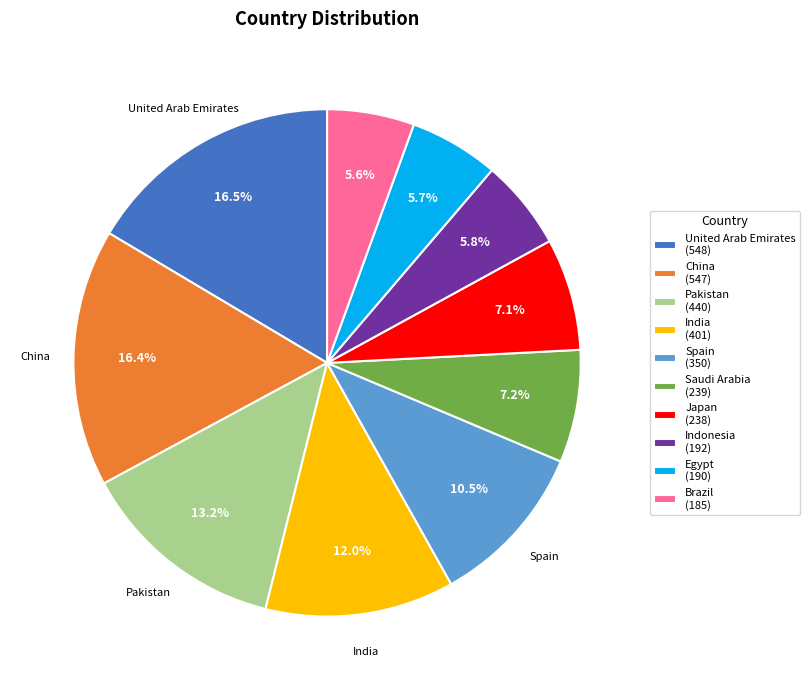

The Indonesia slice represents 6% of the pie. True or false?

True